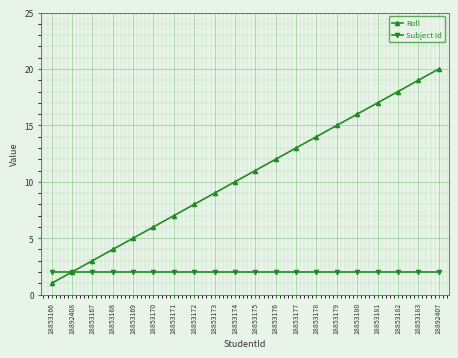

Rank the series by their maximum value, from highest to lowest.

Roll, Subject Id